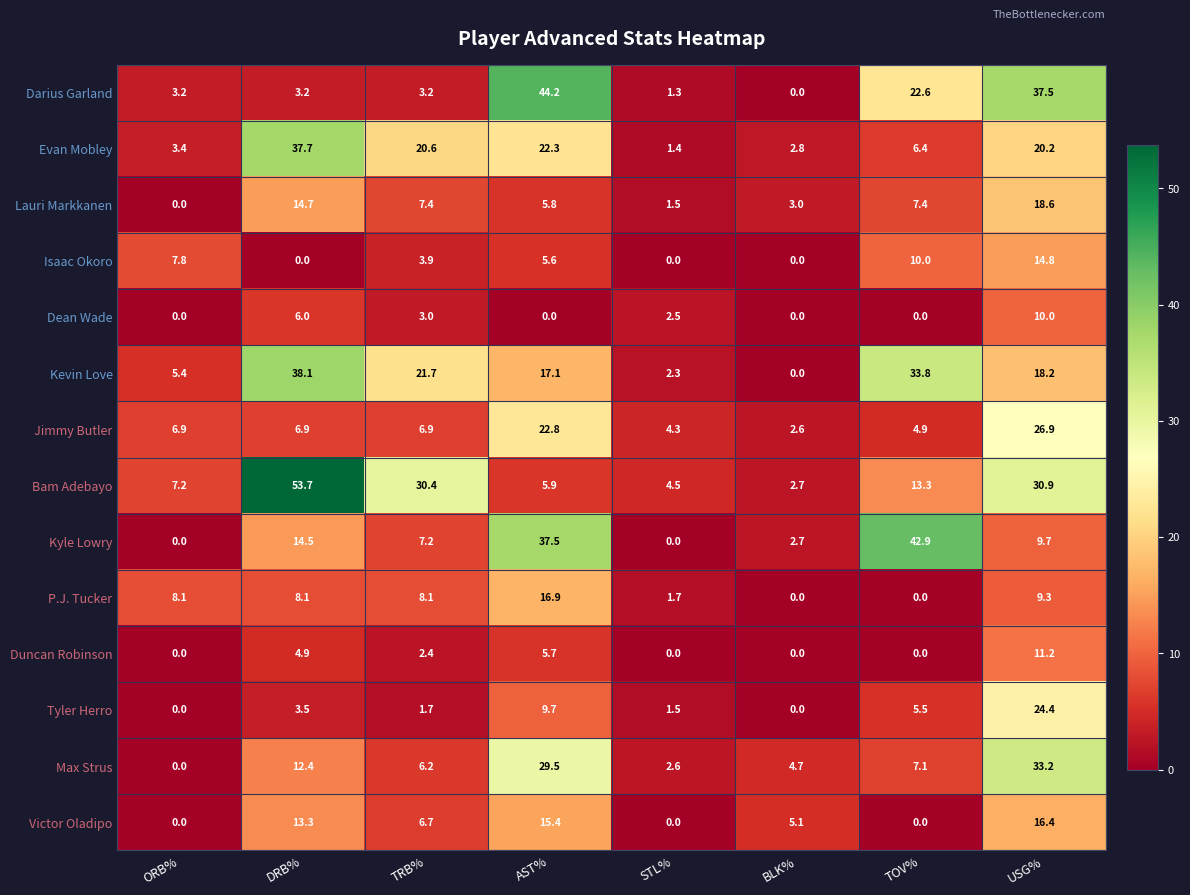

At which category is the sum across all series the highest?

USG%